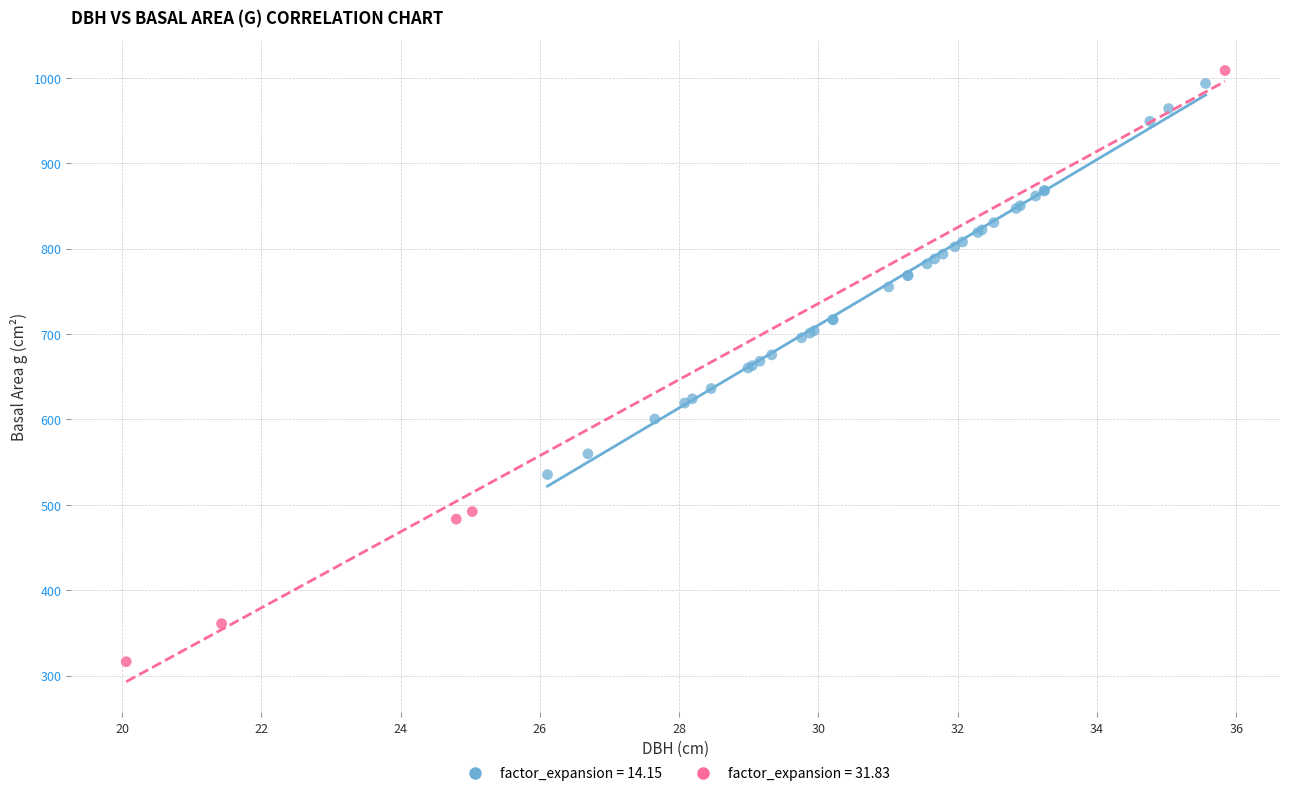

Which series reaches the maximum Y coordinate?

factor_expansion = 31.83